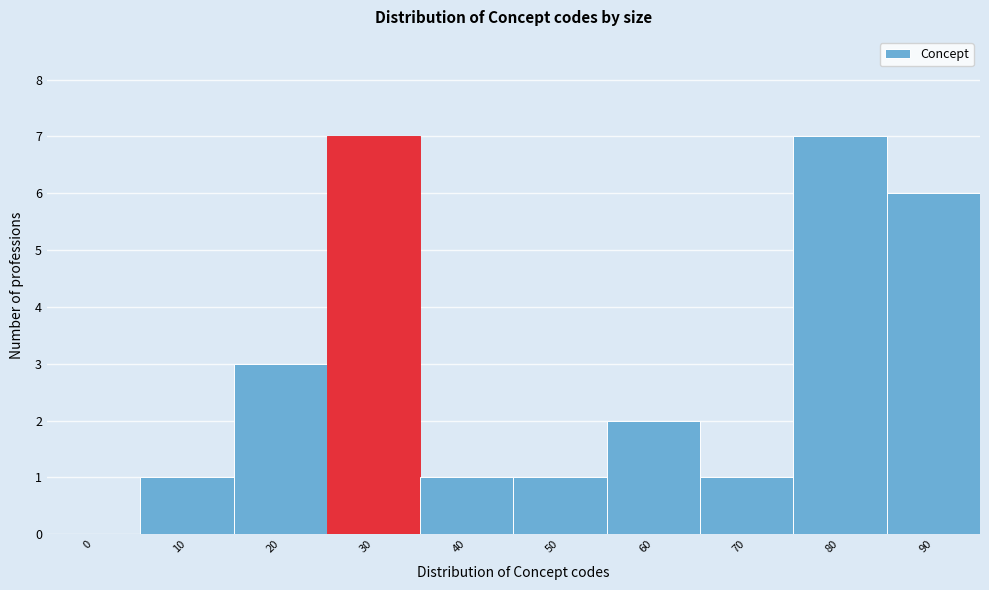

Reading left to right, transcribe all the data shown in this chart.

0=0	10=1	20=3	30=7	40=1	50=1	60=2	70=1	80=7	90=6